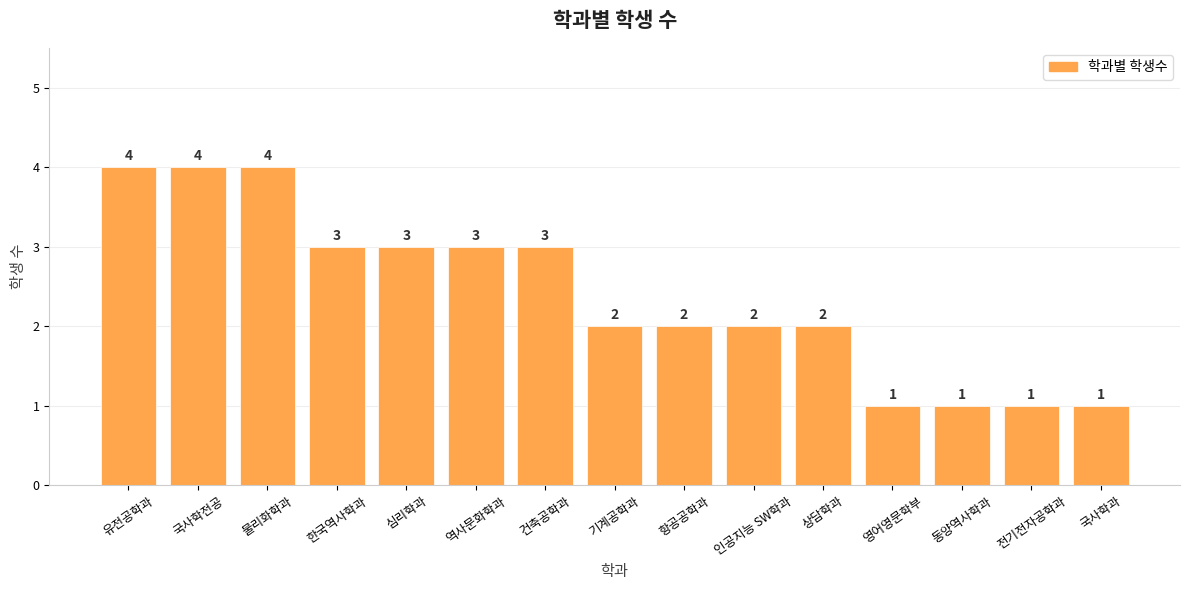

What is the label of the 5th bar from the right?

상담학과